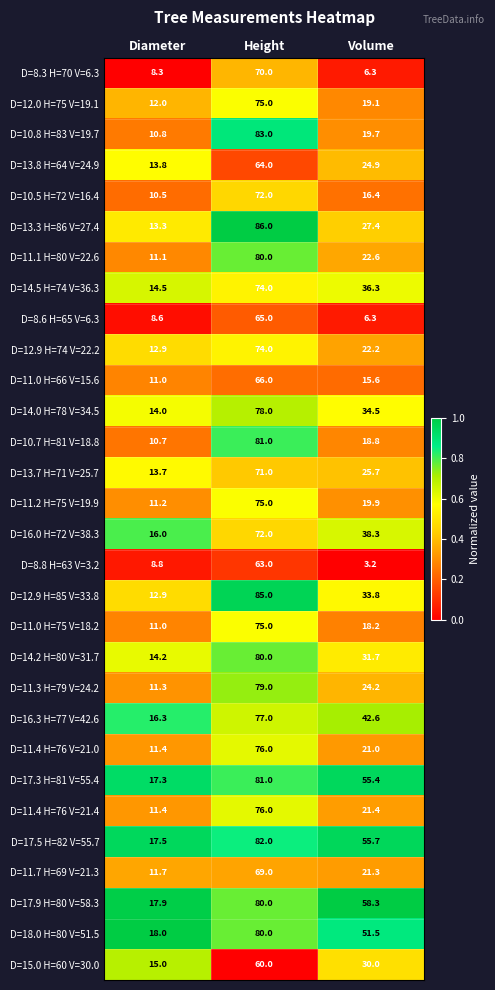

At which category is the sum across all series the highest?

Height